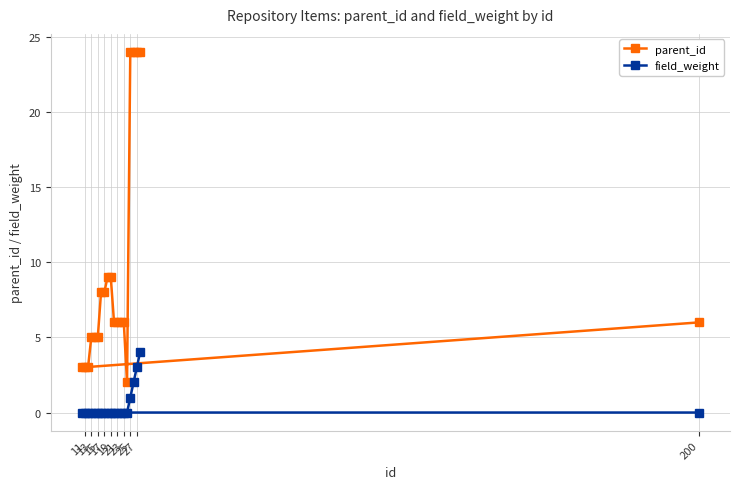

Reading left to right, list all the values displayed in this chart.

parent_id: 3	3	3	5	5	5	8	8	9	9	6	6	6	6	2	24	24	24	24	6
field_weight: 0	0	0	0	0	0	0	0	0	0	0	0	0	0	0	1	2	3	4	0